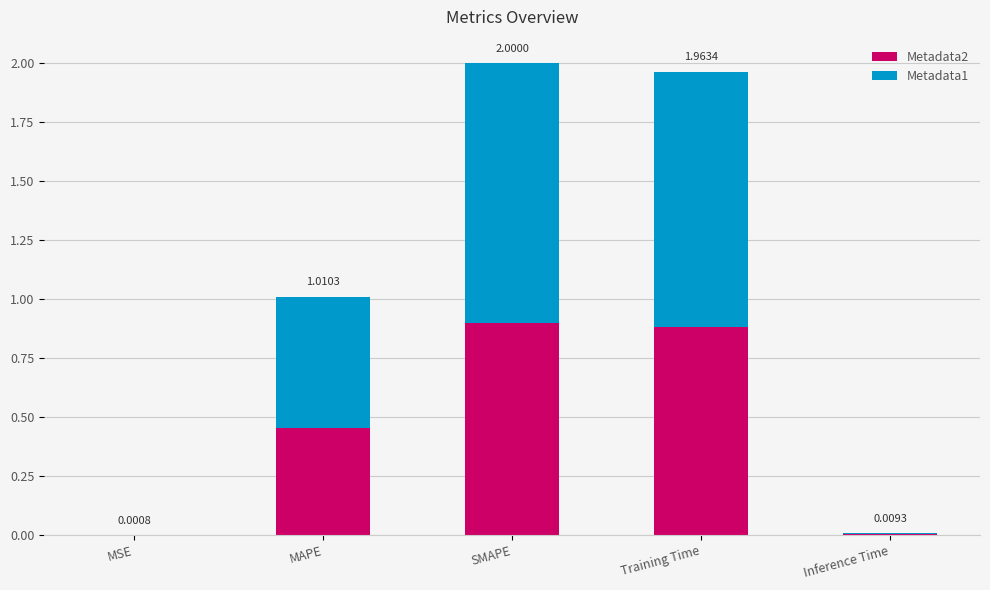

What is the sum of all Metadata2 values?

2.2